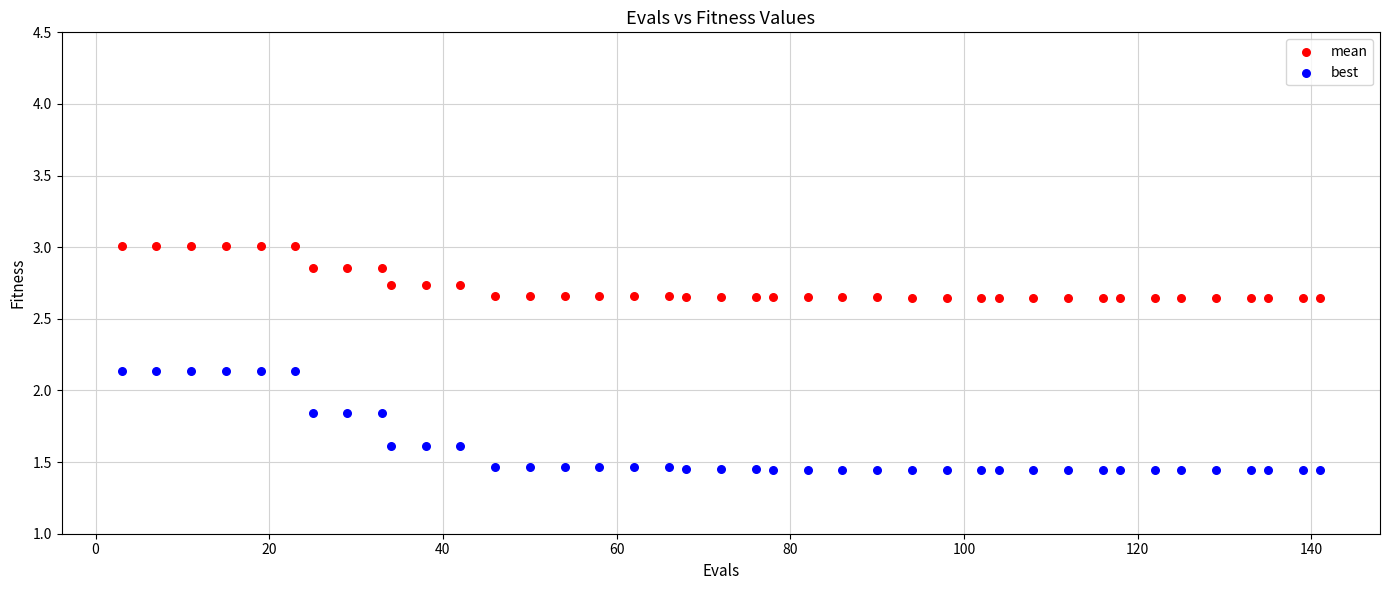

Across all data points, what is the range of Y values (max minus min)?

1.6